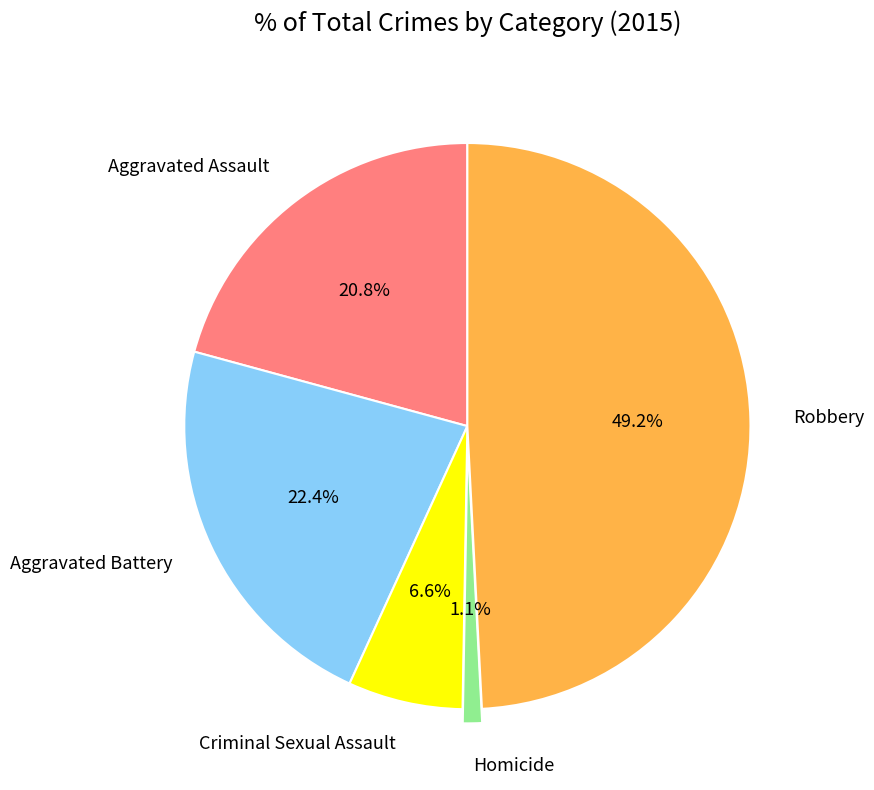

Is it true that Aggravated Battery is 22% of the pie?

True